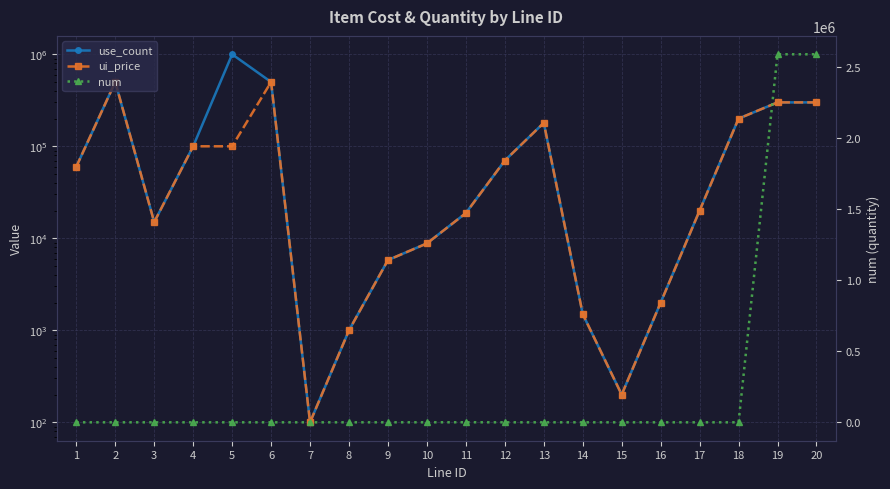

How many data points in use_count are above 60000?

9